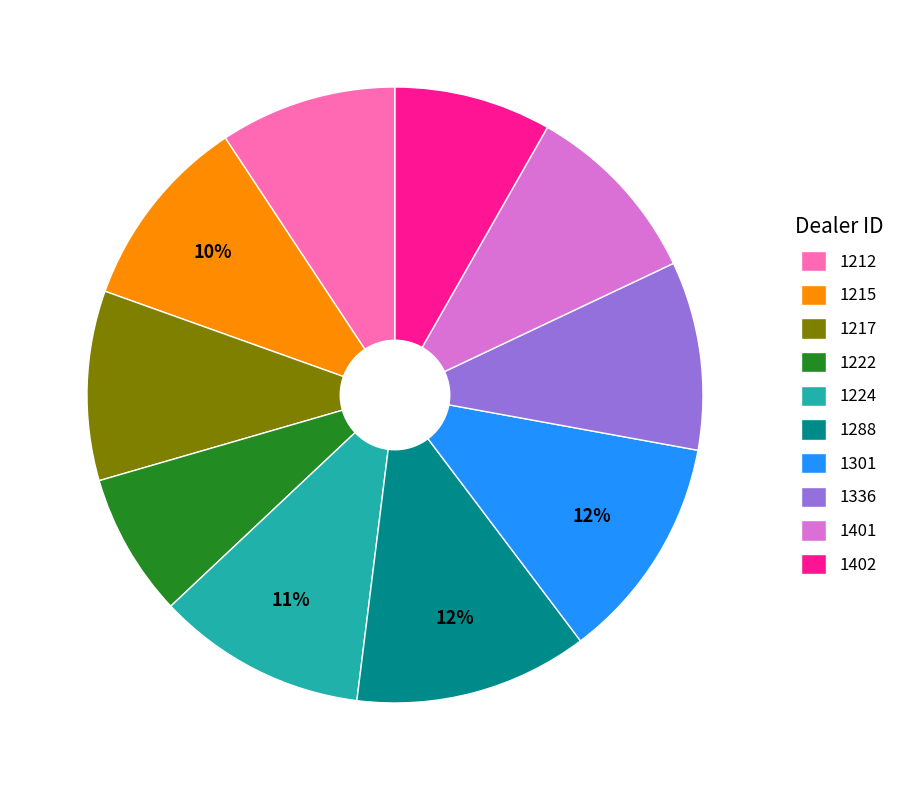

To the nearest percent, what portion does 1224 represent?

11%